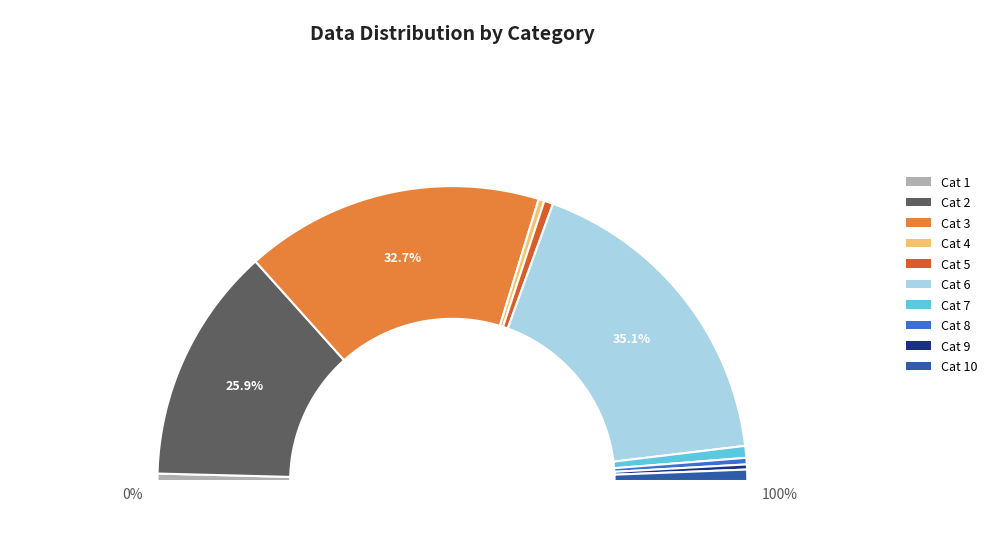

Does 14710754 account for over 50% of the chart?

No